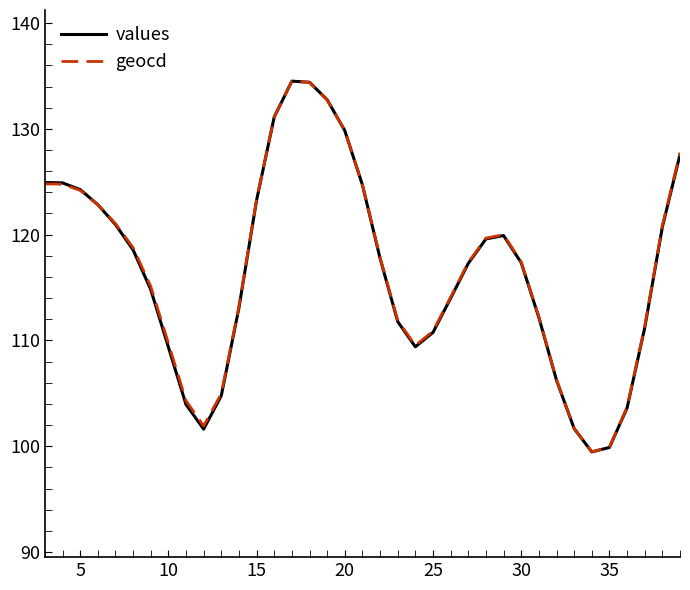

What is the lowest value of the geocd series?

99.5